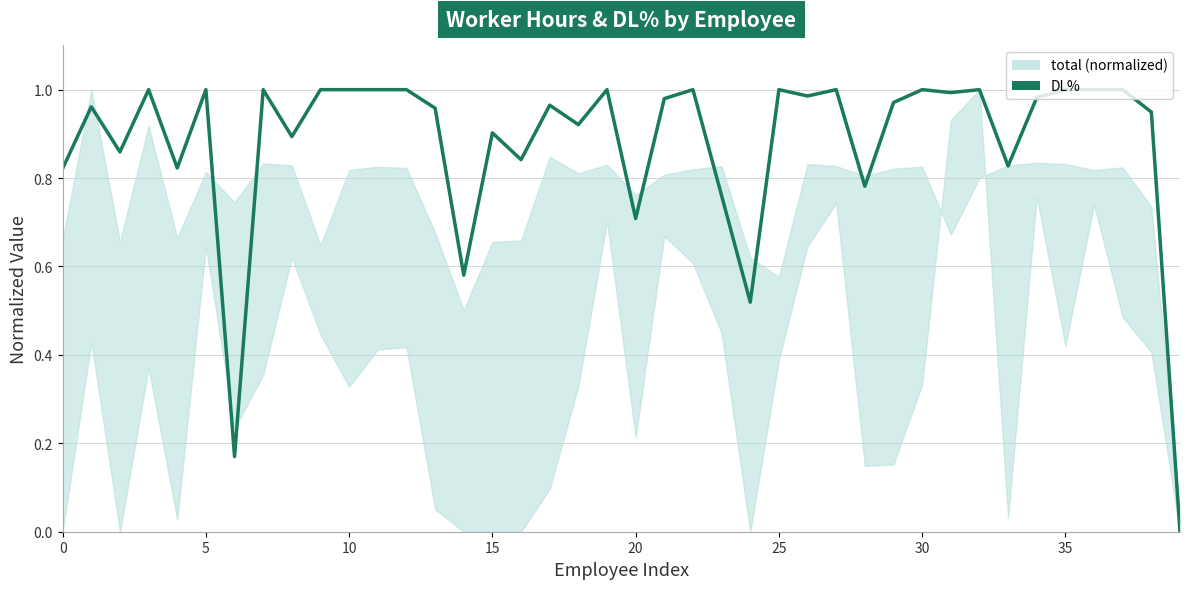

Does the chart have visible grid lines?

Yes